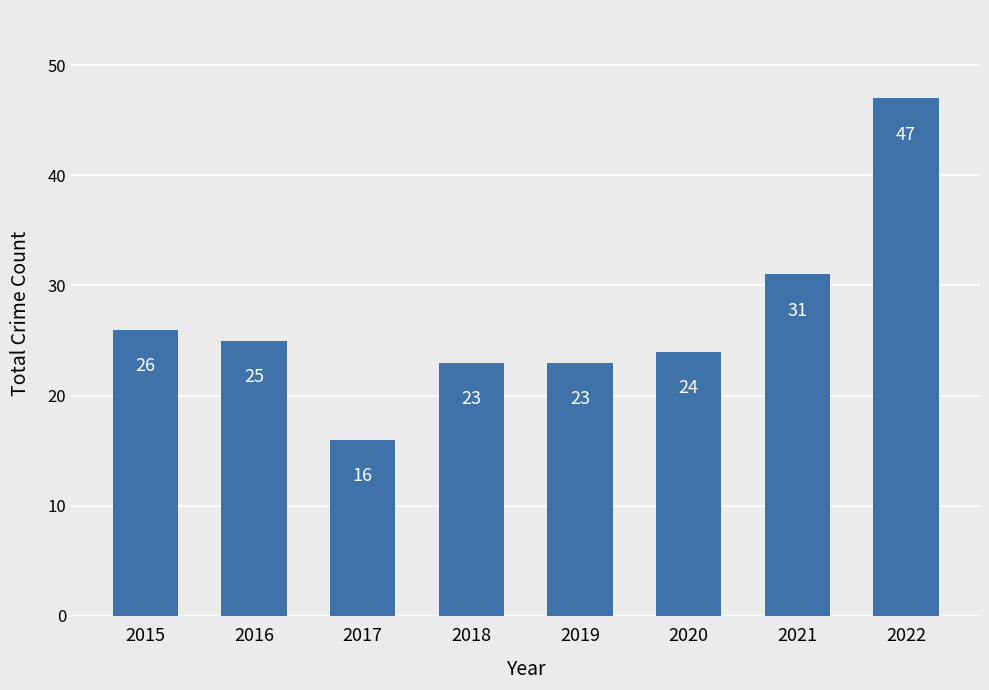

At which label does the data first exceed 25?

2015